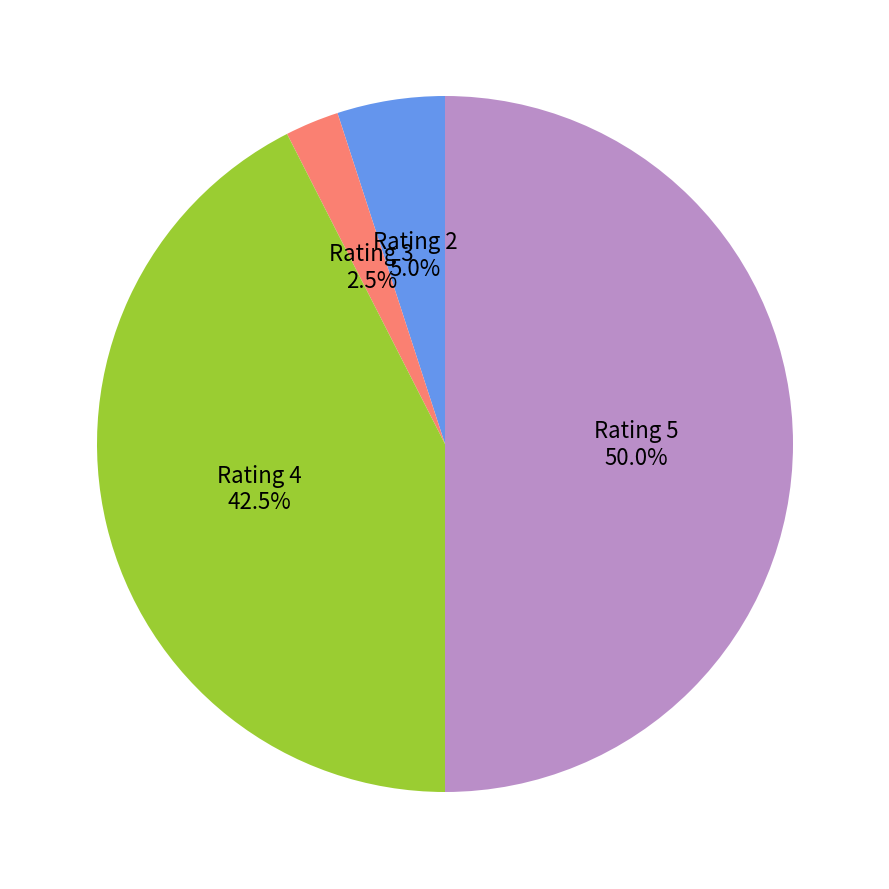

How much of the chart is everything except Rating 2?

95.0%